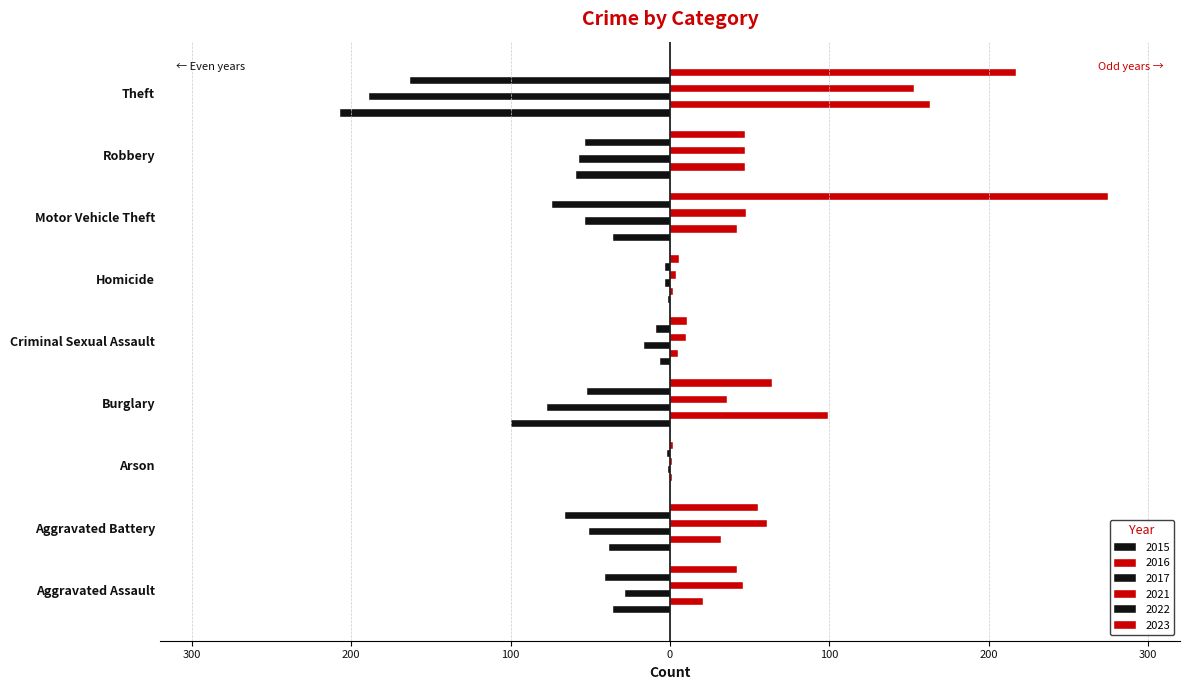

At how many categories does at least one series exceed 34?

6